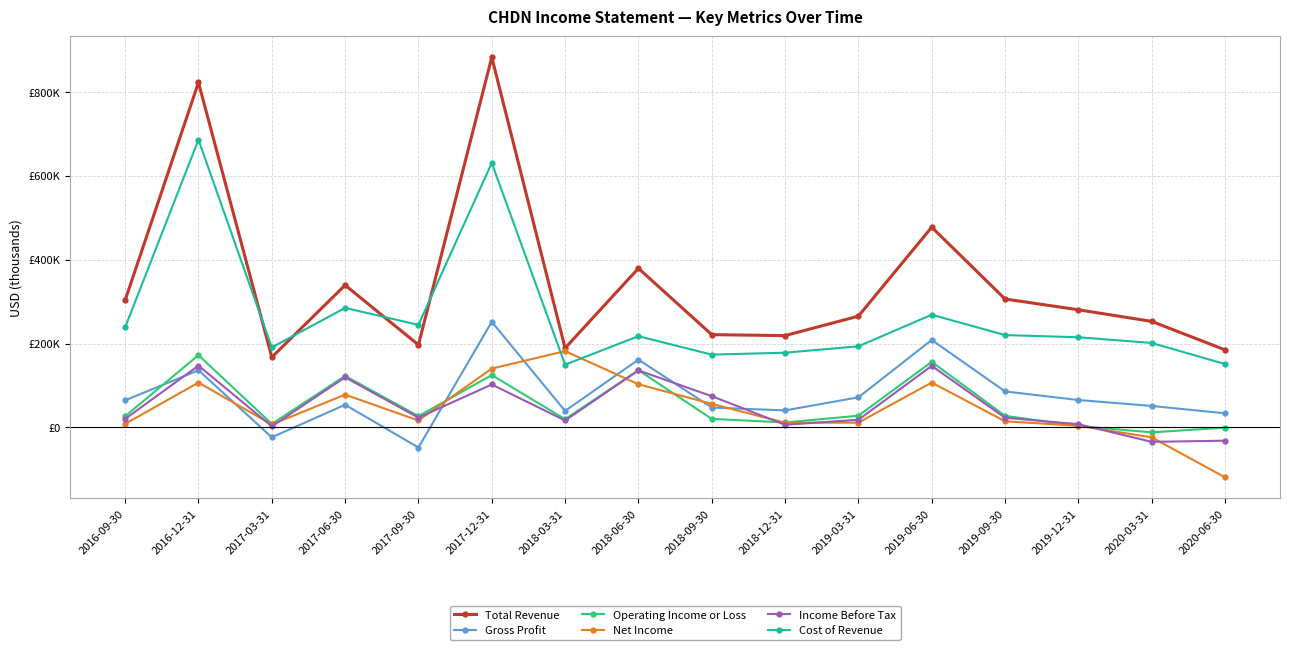

True or false: Total Revenue has a value of 185100 at 2020-06-30.

True